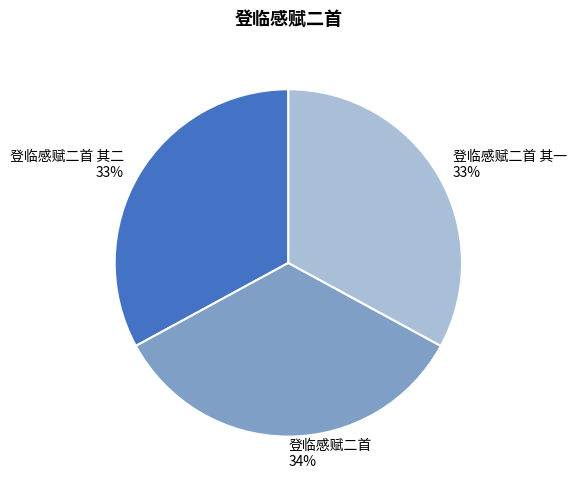

What percentage is the 登临感赋二首 slice, to the nearest percent?

34%